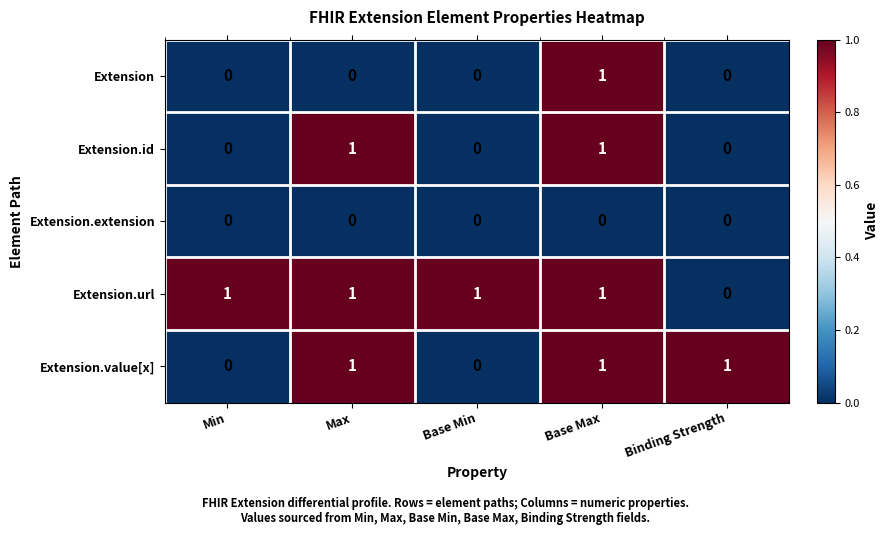

Rank the series by their average value, from lowest to highest.

Extension.extension, Extension, Extension.id, Extension.value[x], Extension.url